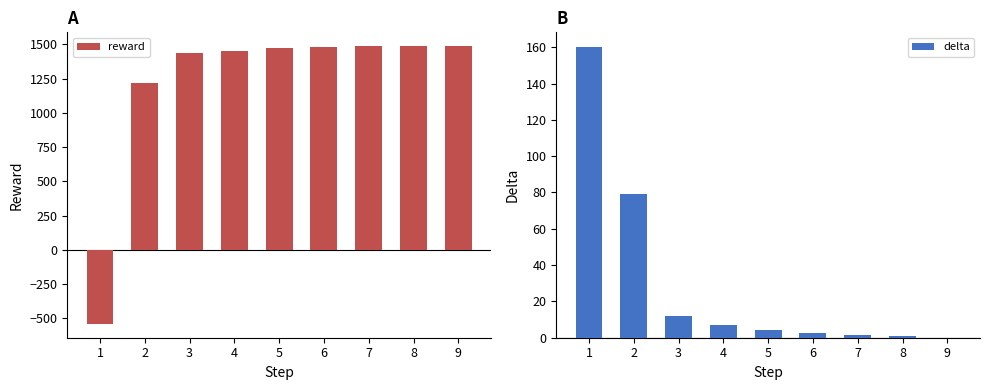

What is the difference between the second highest and minimum values in the reward series?

2028.2